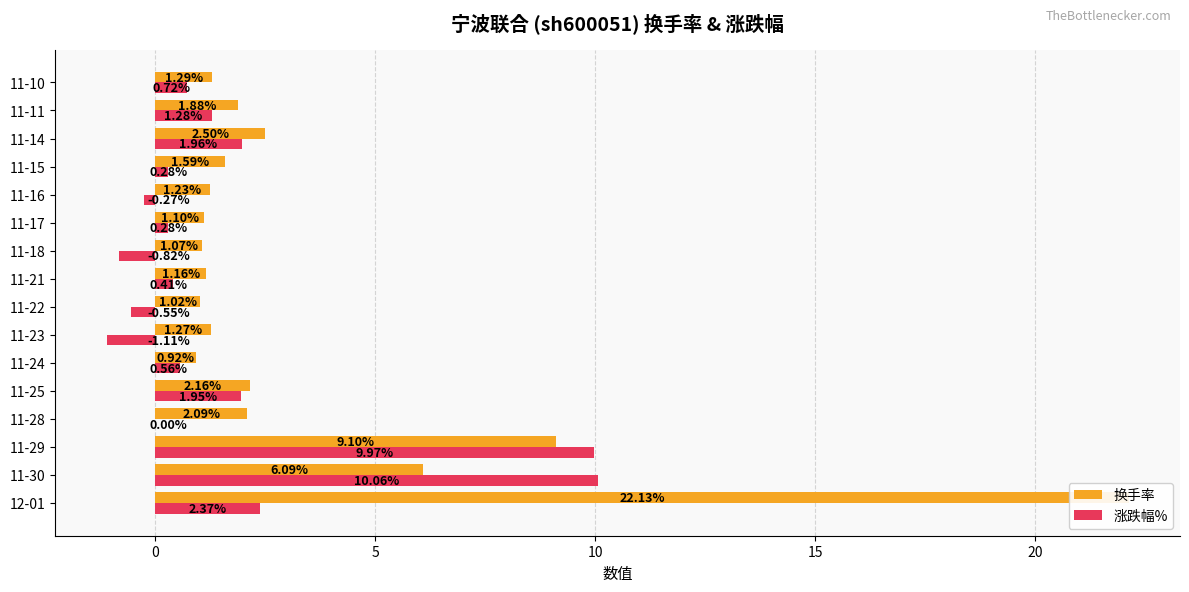

How many values in the 换手率 series exceed 1?

15